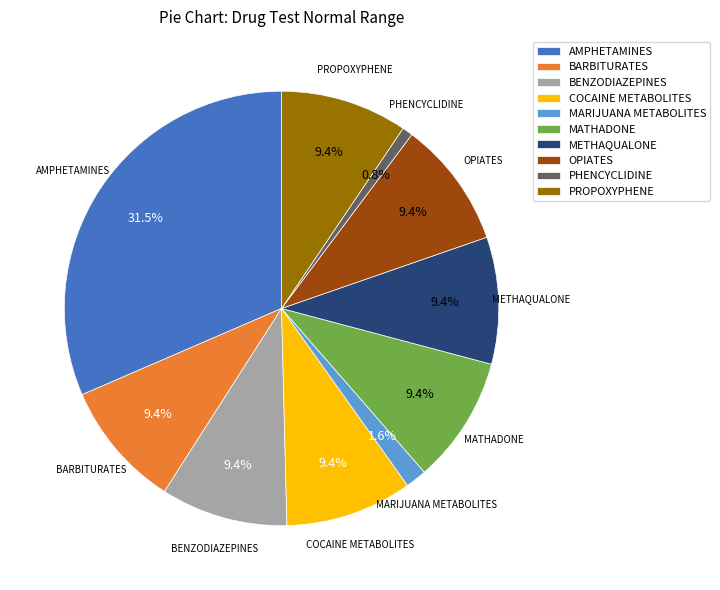

To the nearest percent, what is the average slice percentage?

10%